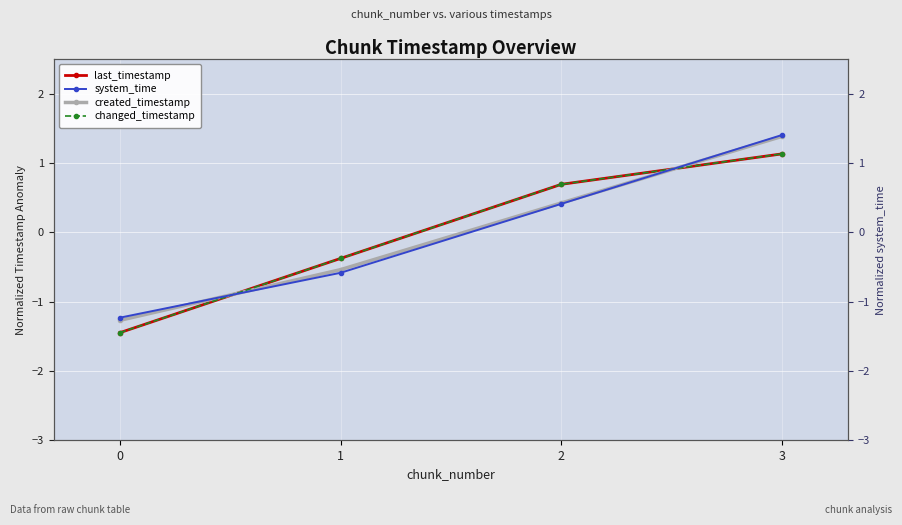

Is the value of changed_timestamp at 2 greater than the value of created_timestamp at 2?

Yes